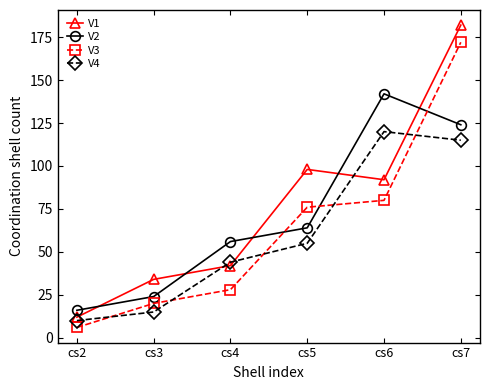

List the series in order of their peak value, lowest first.

V4, V2, V3, V1